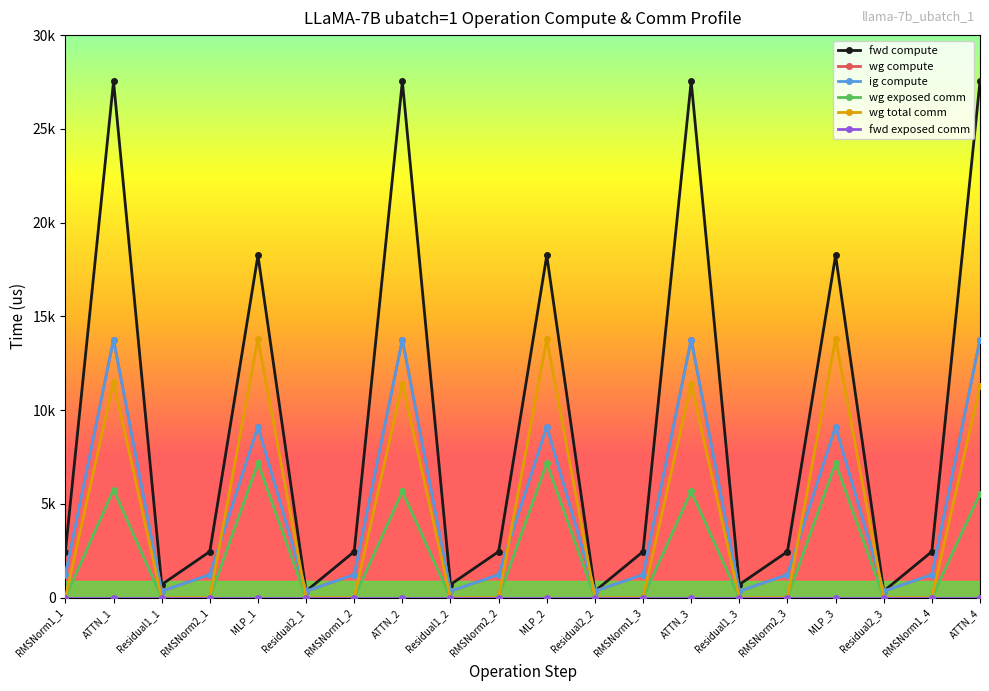

Is this an area chart (filled region under the line)?

No